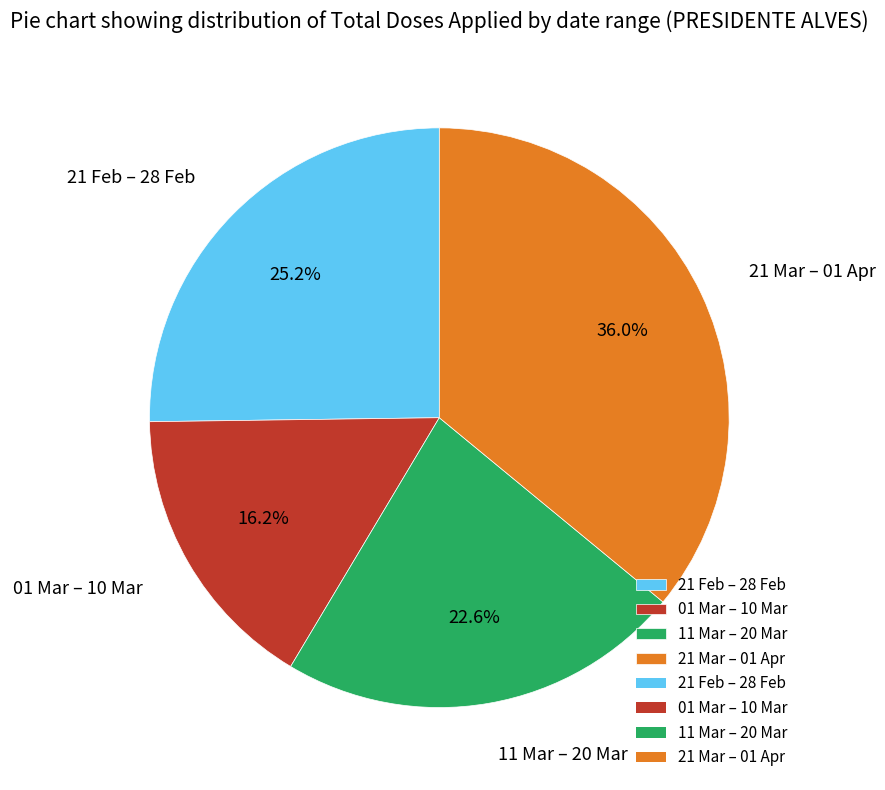

How many slices are in this pie chart?

4